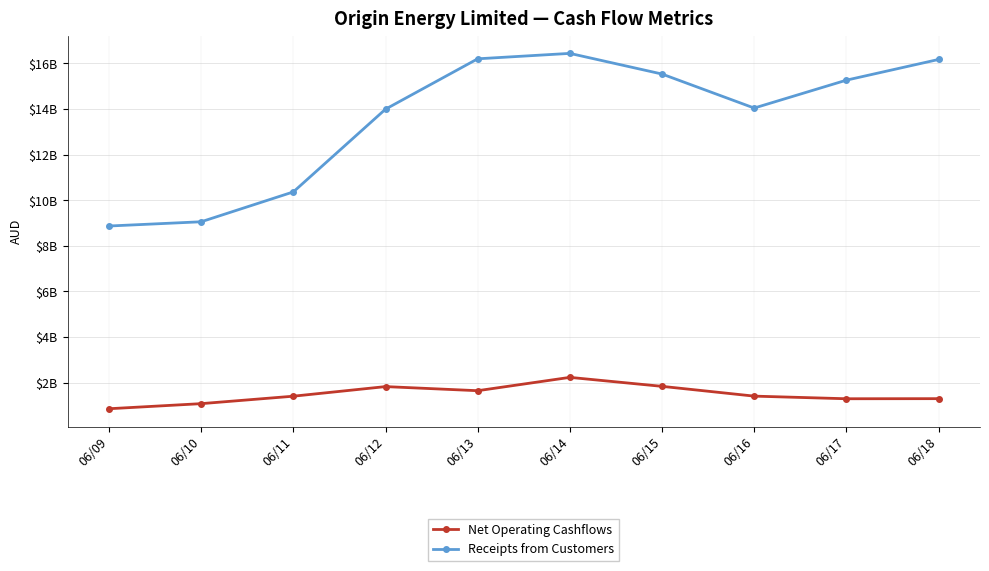

What is the total value across all series at 06/12?

15813000000